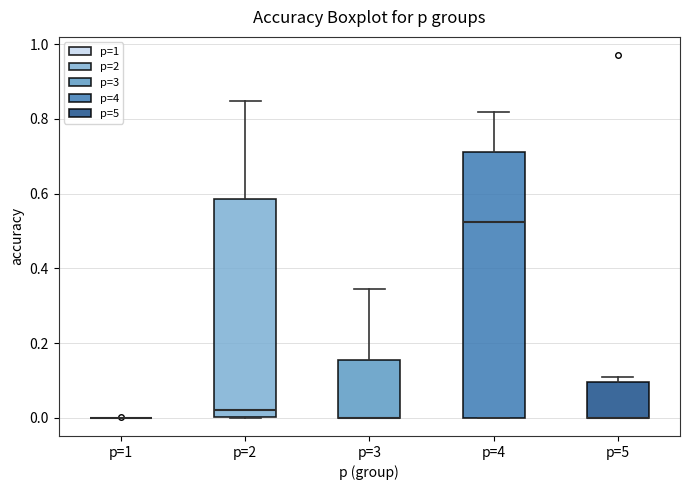

Which box is the tallest, from its lower edge to its upper edge?

p=4